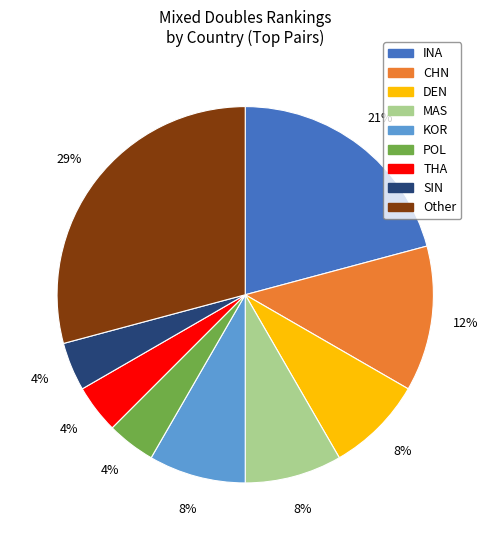

Does THA account for over 50% of the chart?

No